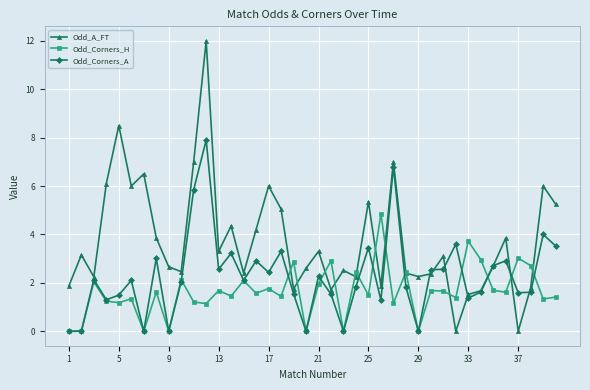

Which series has the largest total across all categories?

Odd_A_FT